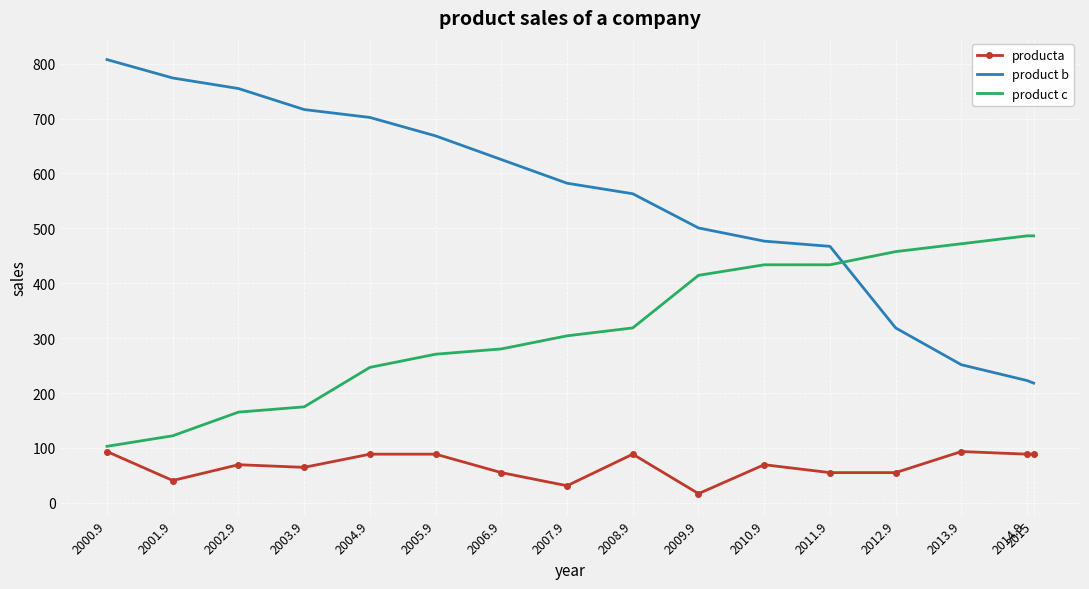

Between 2011.9 and 2014.9, which series saw the biggest shift?

product b